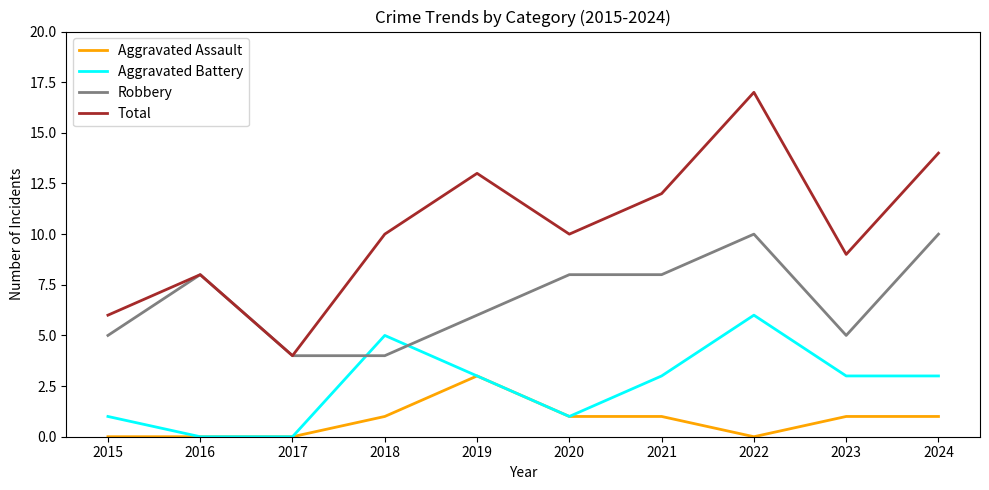

What is the difference between the maximum and second lowest values in the Robbery series?

6